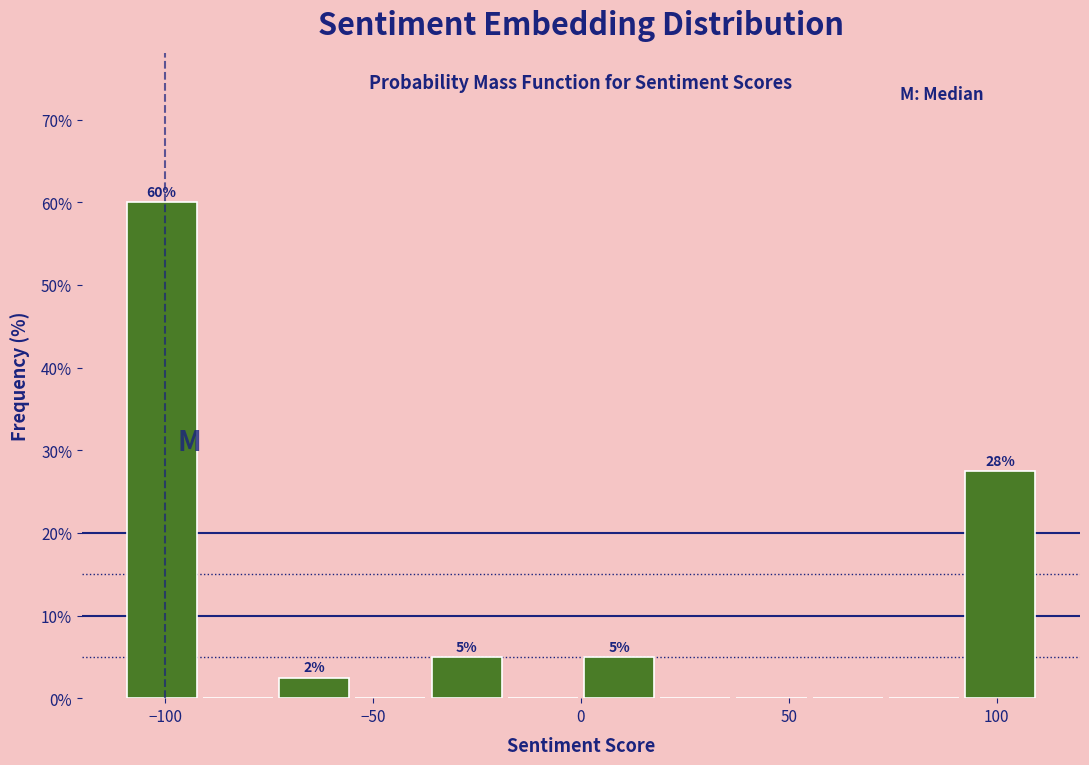

Around what value on the x-axis is the tallest bar? Give the approximate position of its centre, as read against the axis.

-100